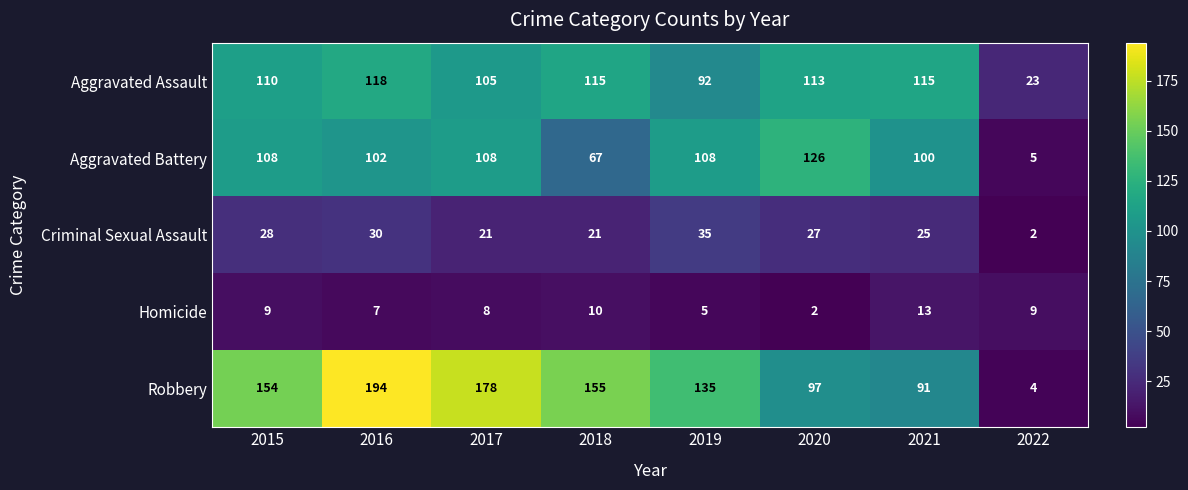

List the series in order of their peak value, highest first.

Robbery, Aggravated Battery, Aggravated Assault, Criminal Sexual Assault, Homicide